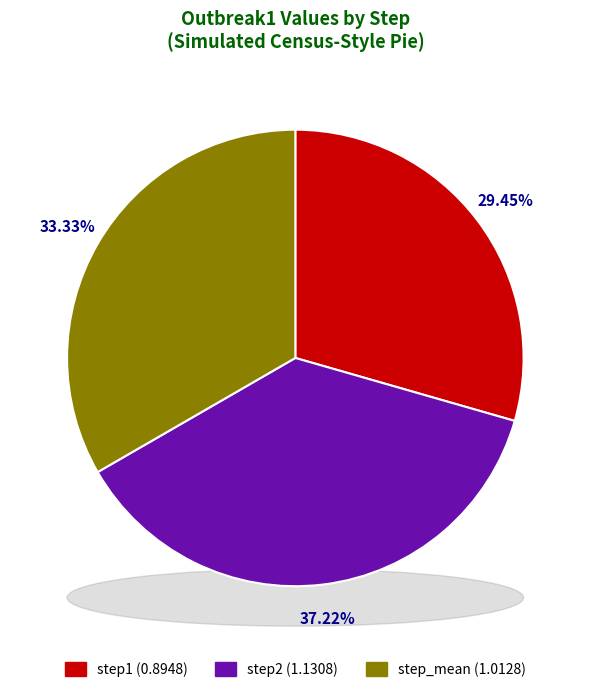

Combined, what portion of the pie is step1 and step_mean?

62.8%